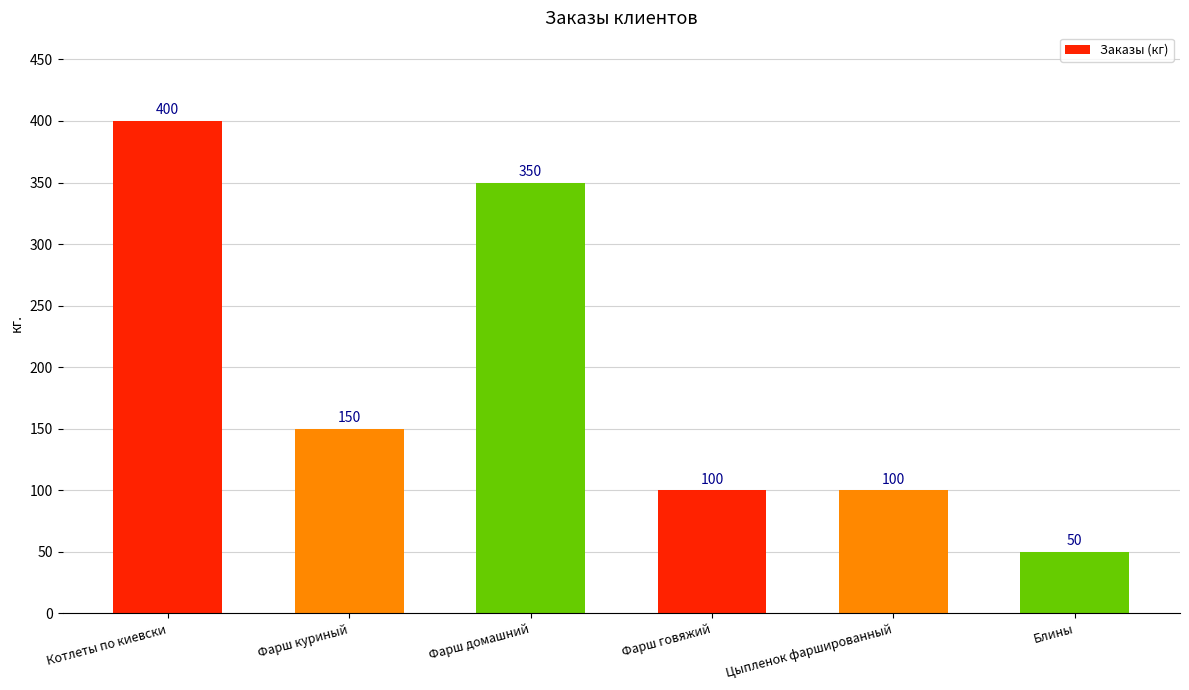

What is the difference between the values at Котлеты по киевски and Блины?

350